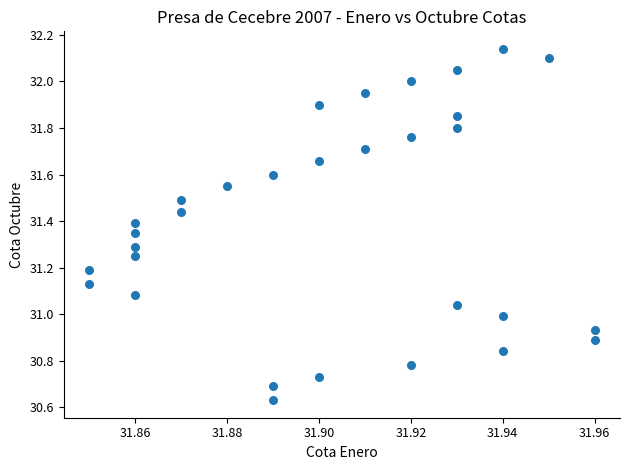

What is the range of Y values (max minus min)?

1.5